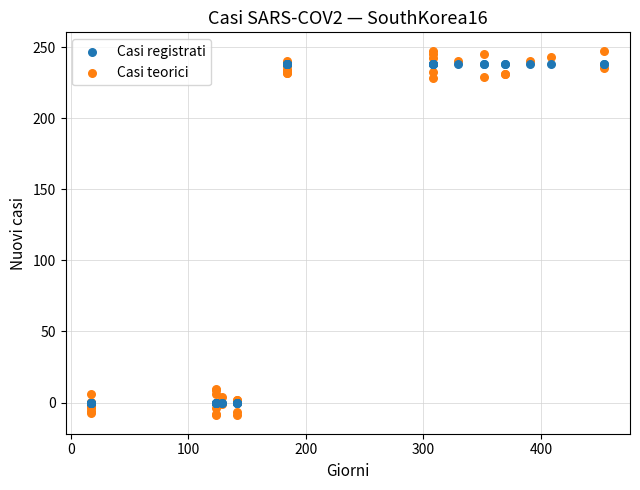

Which series reaches the maximum Y coordinate?

Casi teorici